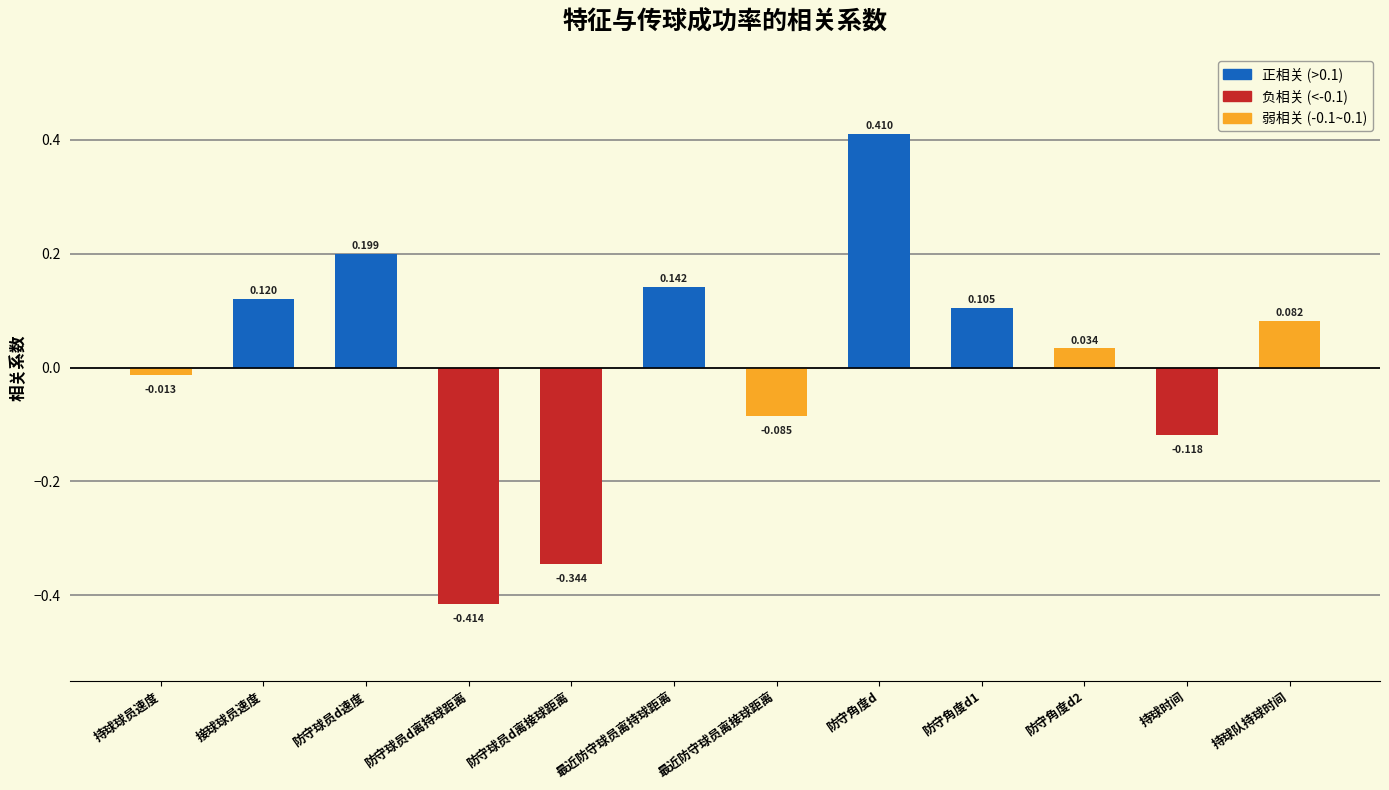

What is the label of the 3rd bar from the left?

防守球员d速度